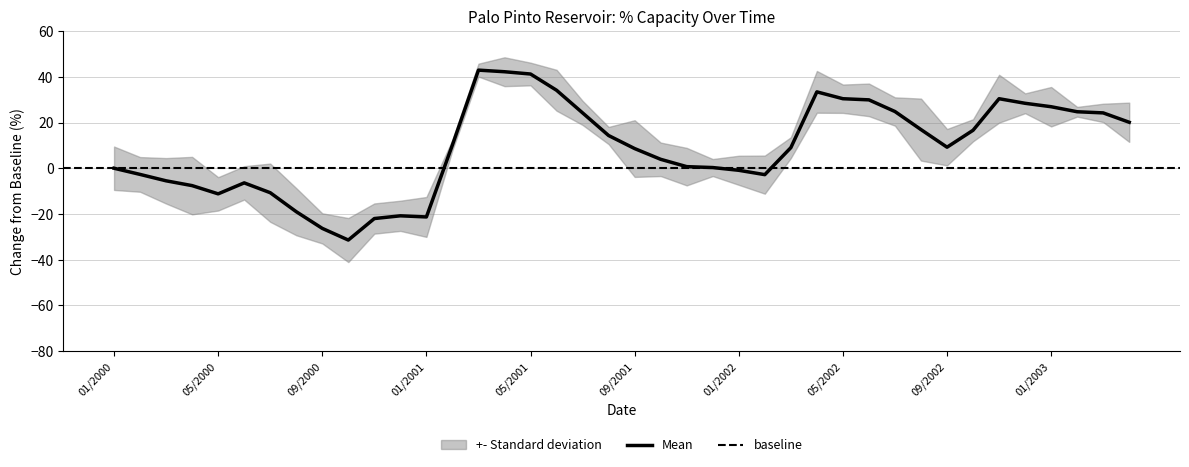

True or false: the data shows 41.2 at 05/2001.

True